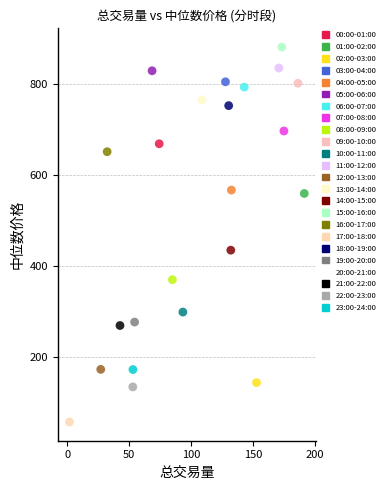

Which series contains the lowest Y value?

17:00-18:00